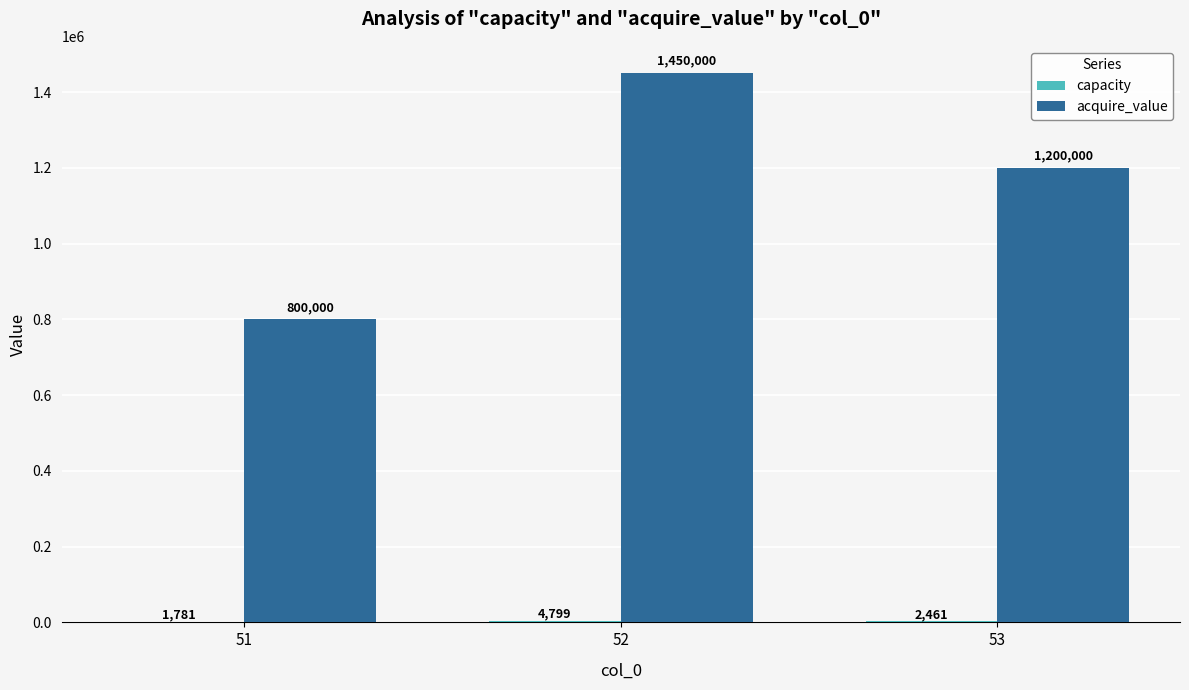

How many data points does each series have?

3